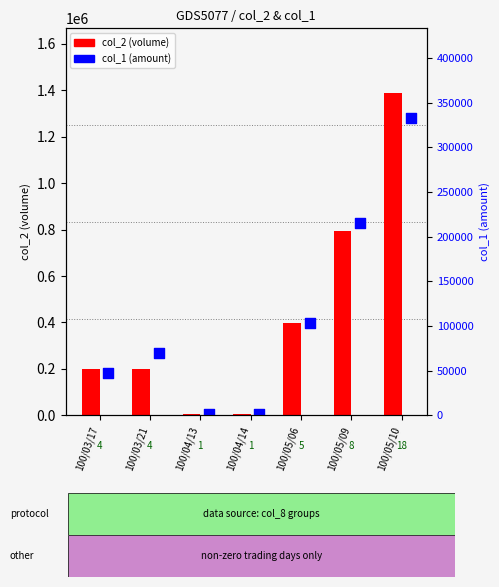

What are all the series names shown in the legend?

col_2 (volume), col_1 (amount)